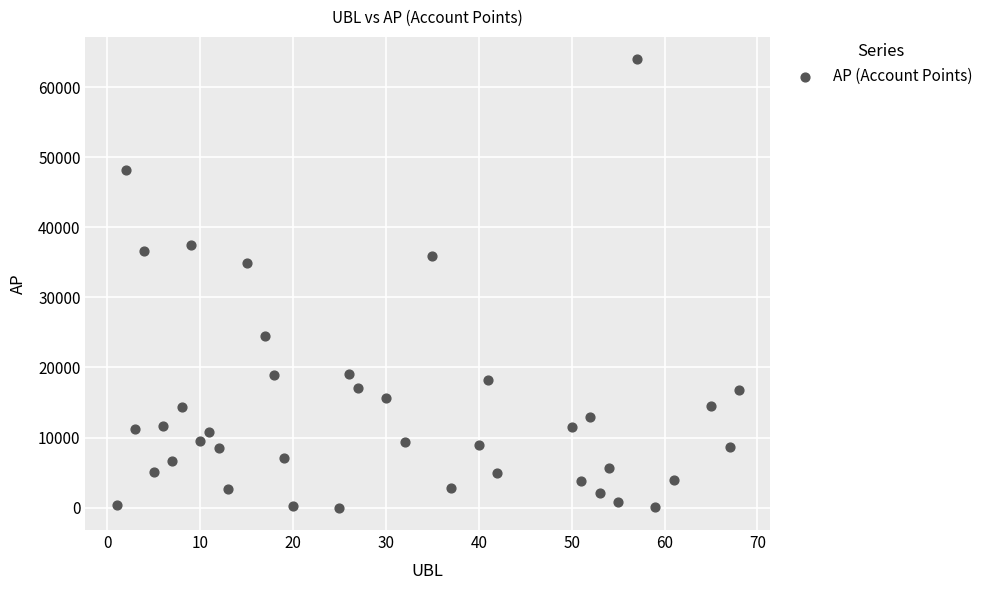

What Y value in the scatter plot is closest to 31993?

34896